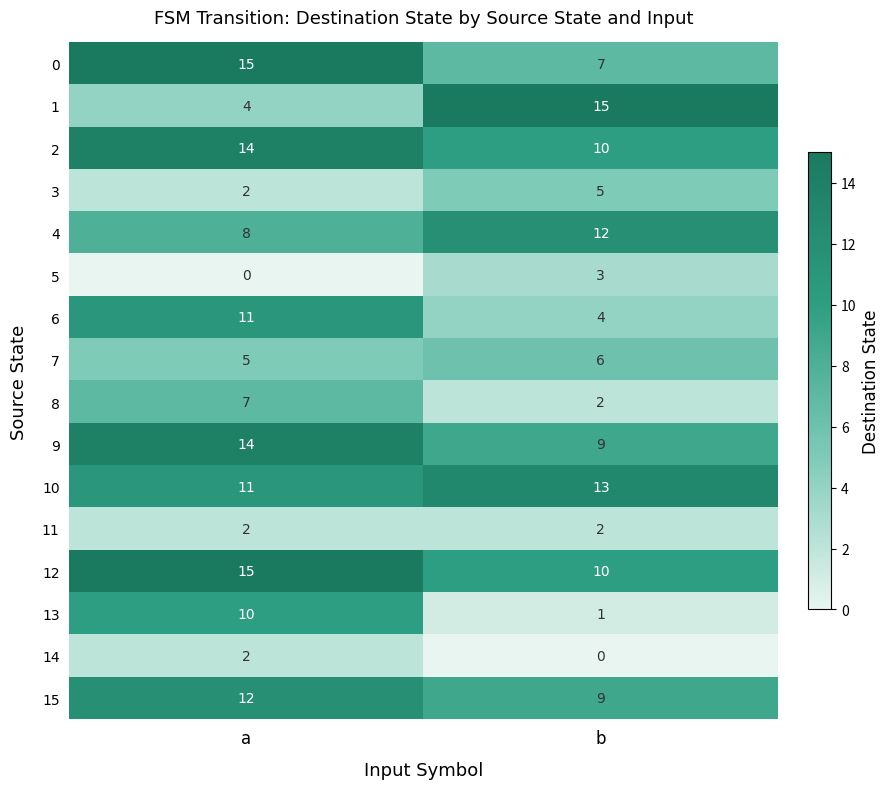

Is it true that 13 equals 5 at a?

False